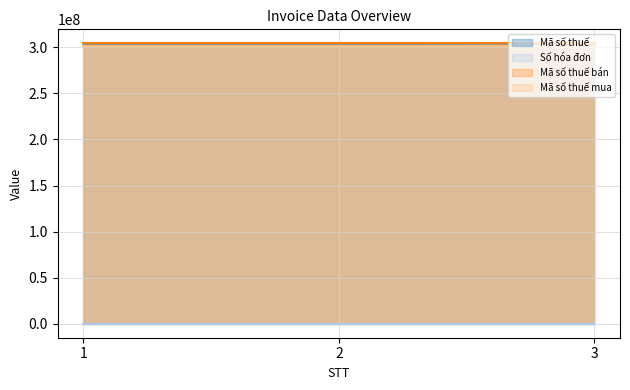

What is the value of the Mã số thuế bán point at the 2nd from the left?

304244470